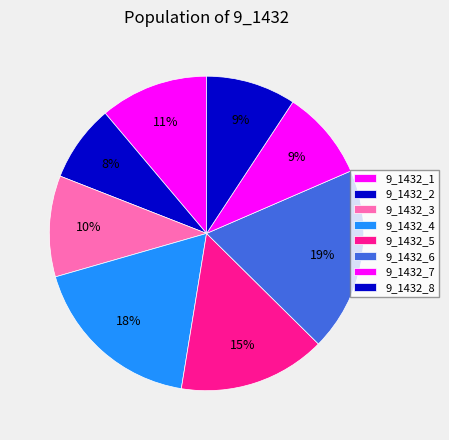

To the nearest percent, what is the combined percentage of 9_1432_3 and 9_1432_7?

20%